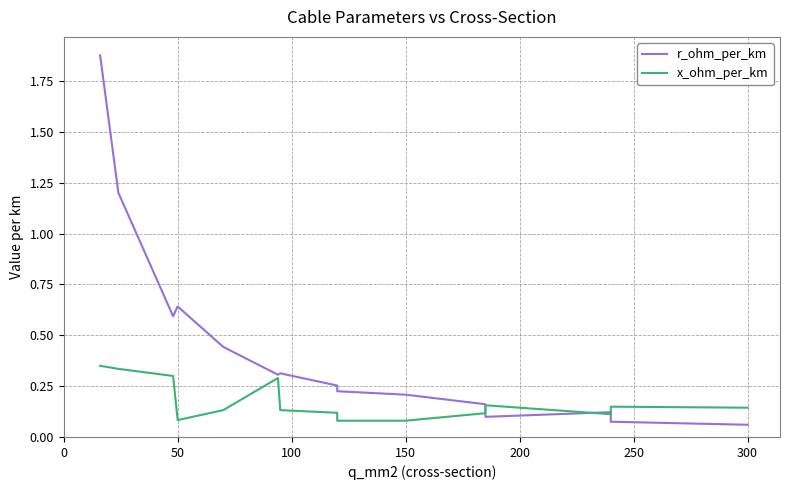

Is it true that x_ohm_per_km equals 0.2 at 12?

False